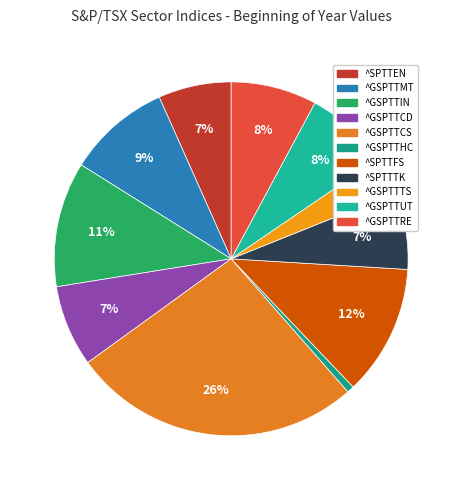

To the nearest percent, what percentage of the pie is ^GSPTTTS?

3%